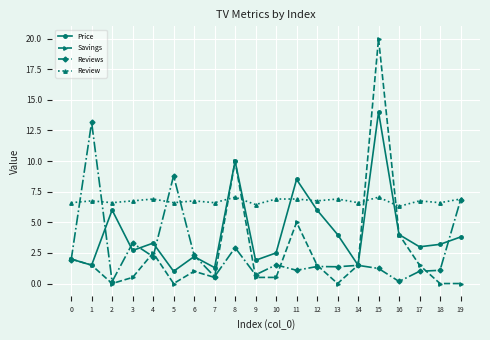

What is the difference between the maximum and minimum values in the Savings series?

20.0